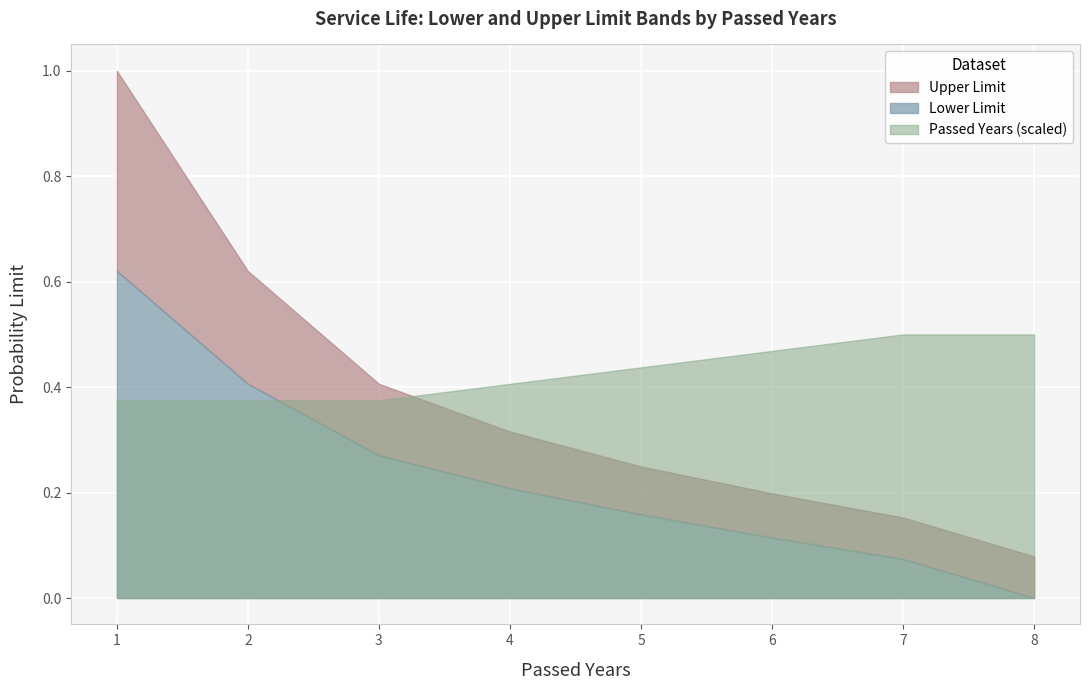

Is it true that Upper Limit equals 0.4 at 12?

False